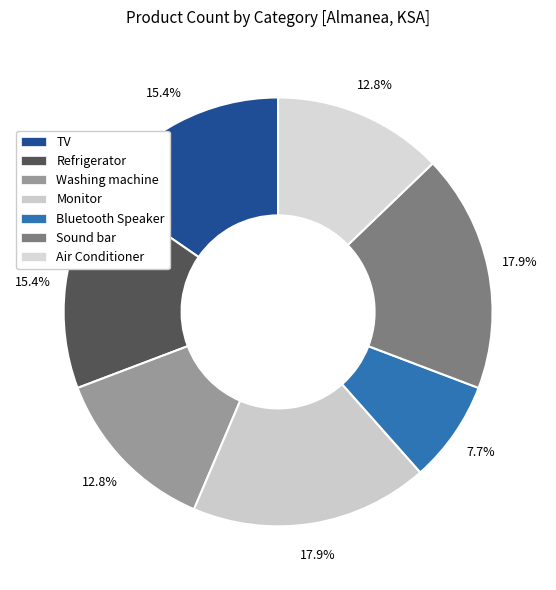

True or false: TV accounts for 15% of the total.

True